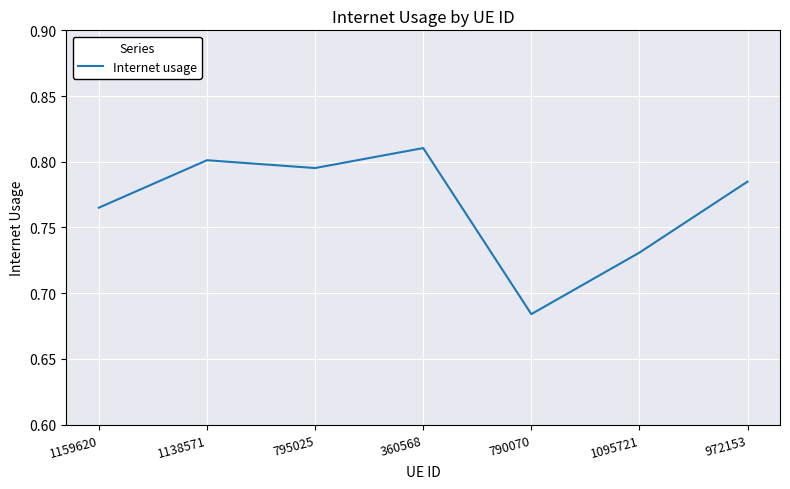

How many lines are shown in the chart?

1